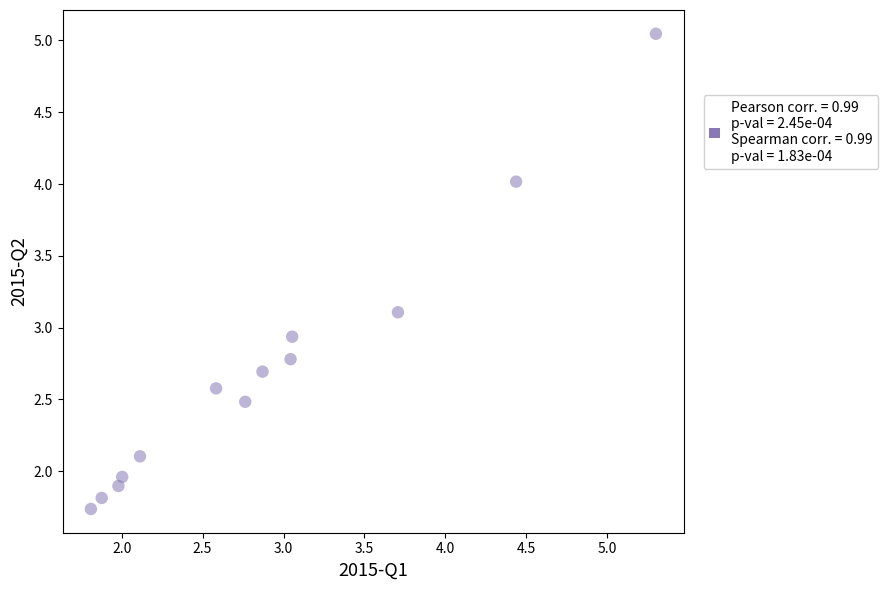

What is the range of Y values (max minus min)?

3.3